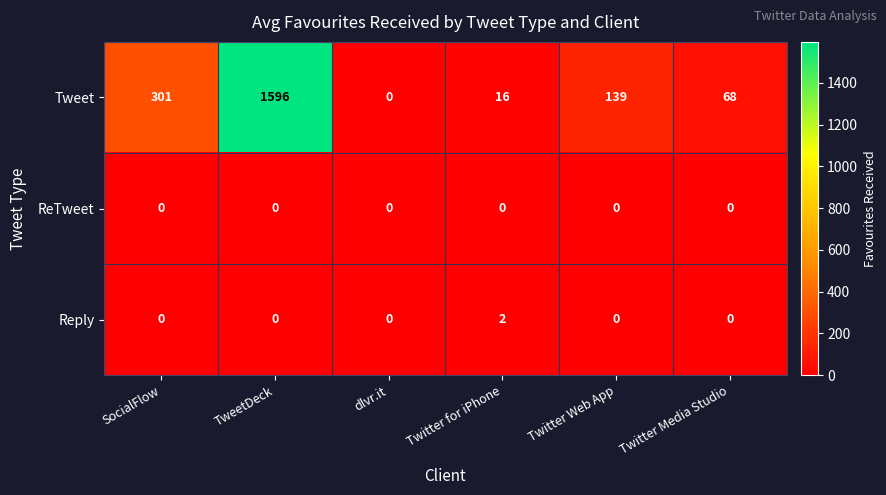

At which category is the sum across all series the highest?

TweetDeck